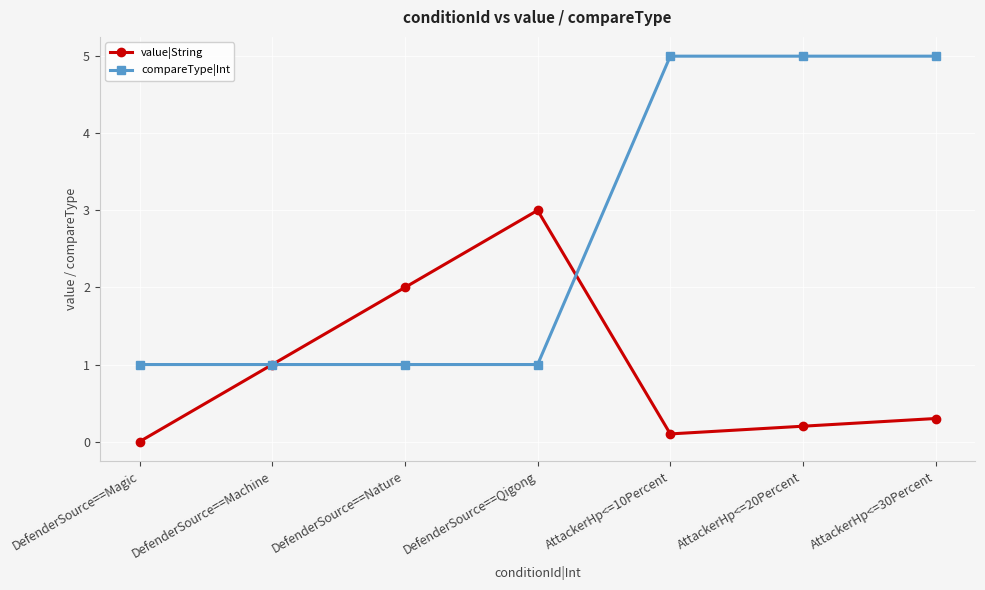

True or false: value|String and compareType|Int intersect in this chart.

True